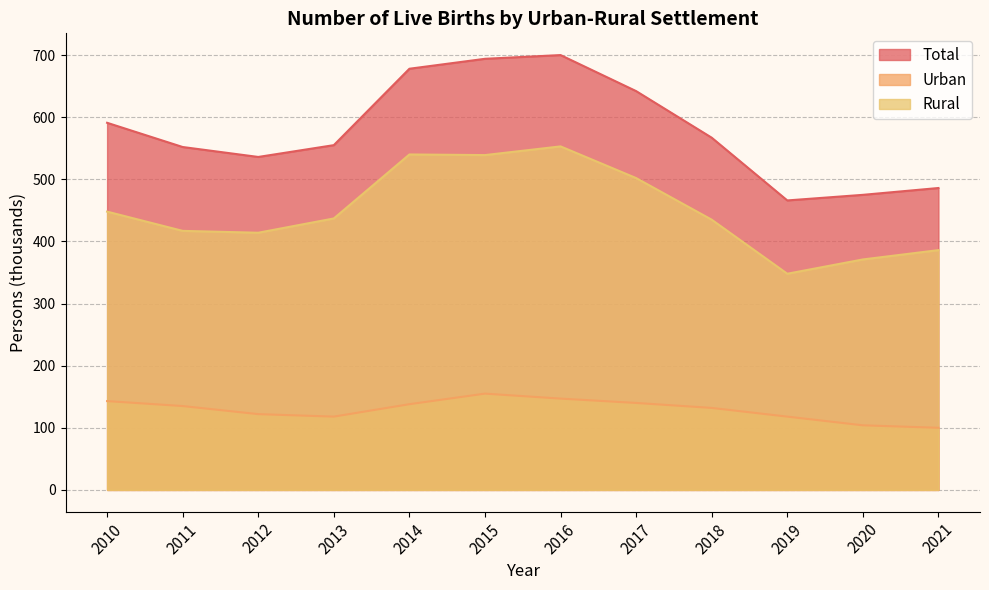

Rank the categories by Urban value from highest to lowest.

2015, 2016, 2010, 2017, 2014, 2011, 2018, 2012, 2013, 2019, 2020, 2021